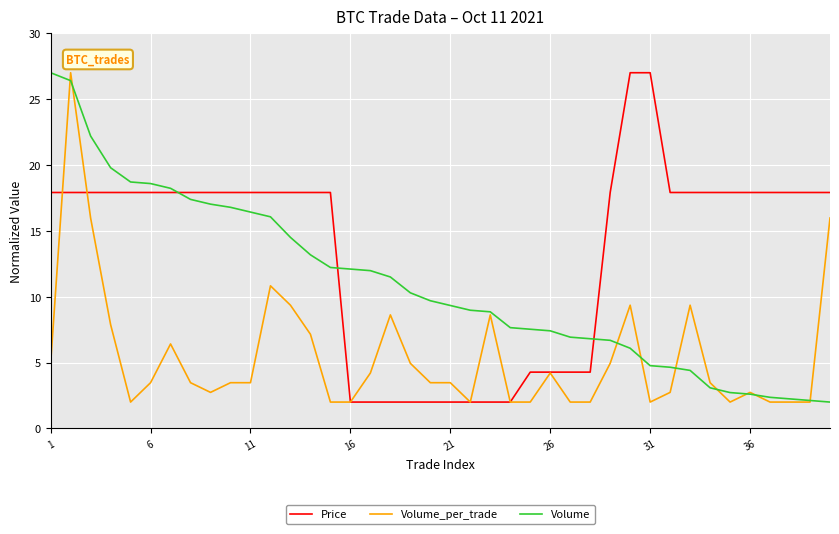

What is the lowest value of the Price series?

2.0